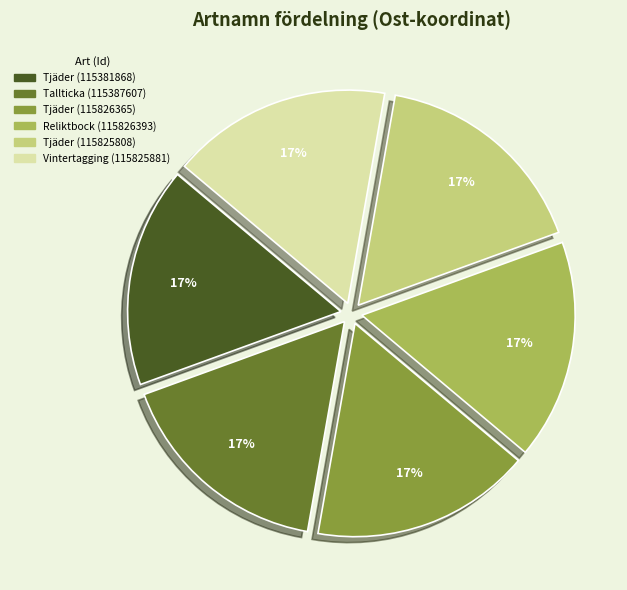

Does Reliktbock (115826393) represent more than half of the total?

No